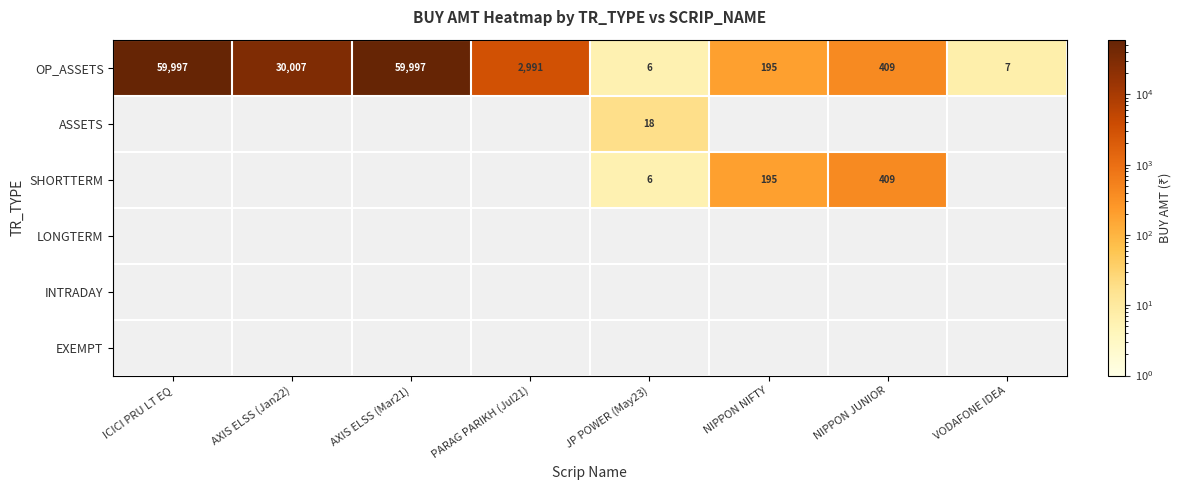

What is the minimum value shown in the chart?

5.7